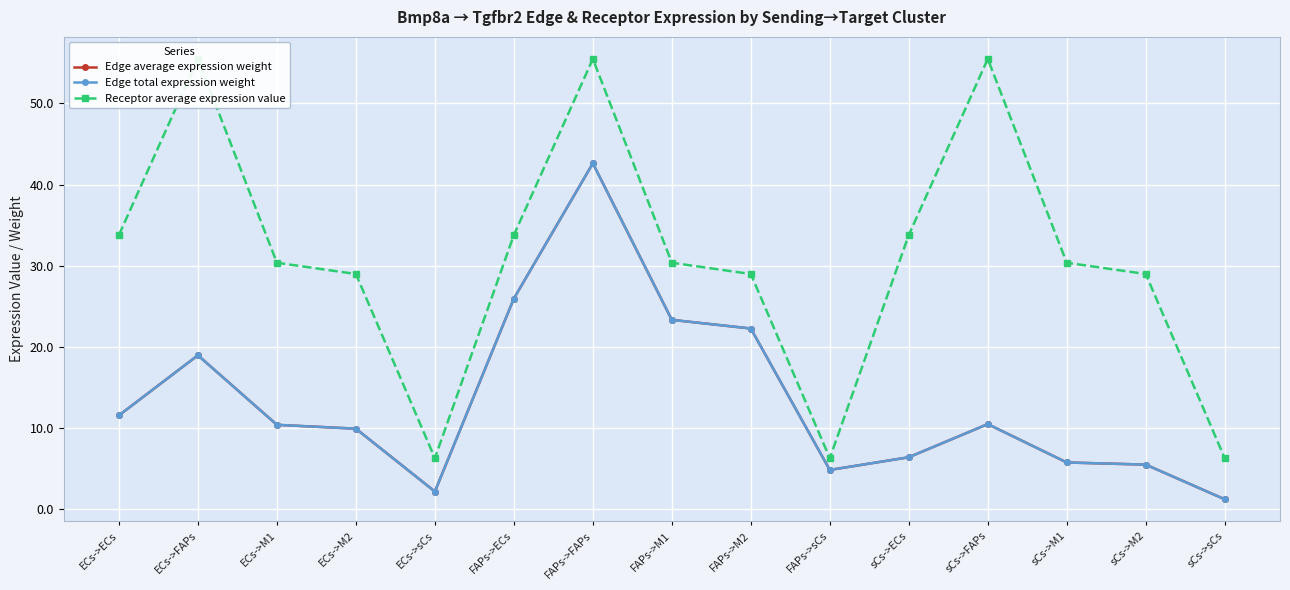

The Edge average expression weight series shows 4.8 at FAPs->sCs. True or false?

True